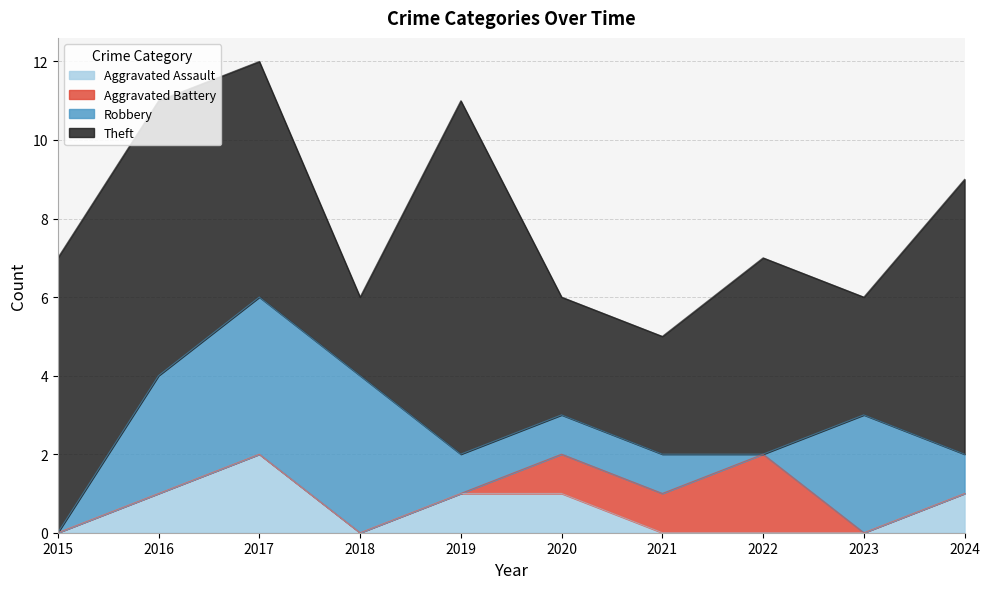

How many values in Aggravated Assault are above zero?

5